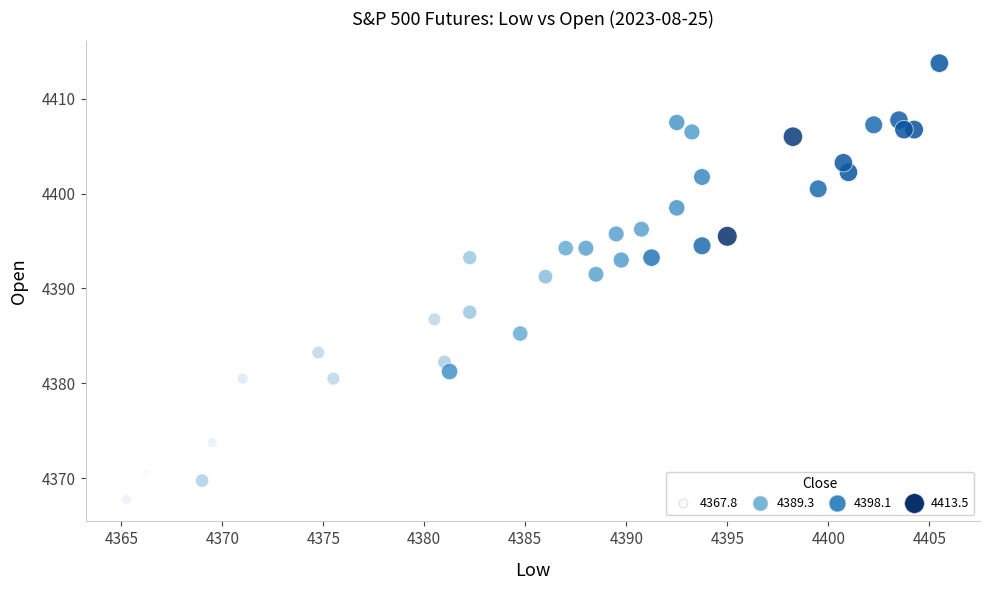

What is the range of Y values (max minus min)?

46.0